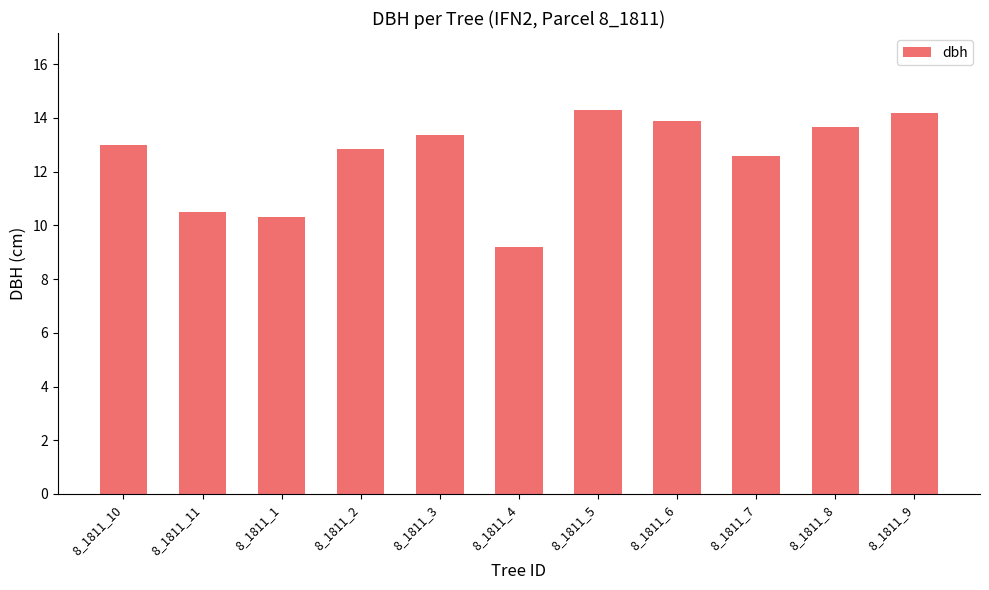

The chart shows a value of 10.5 at 8_1811_11. True or false?

True